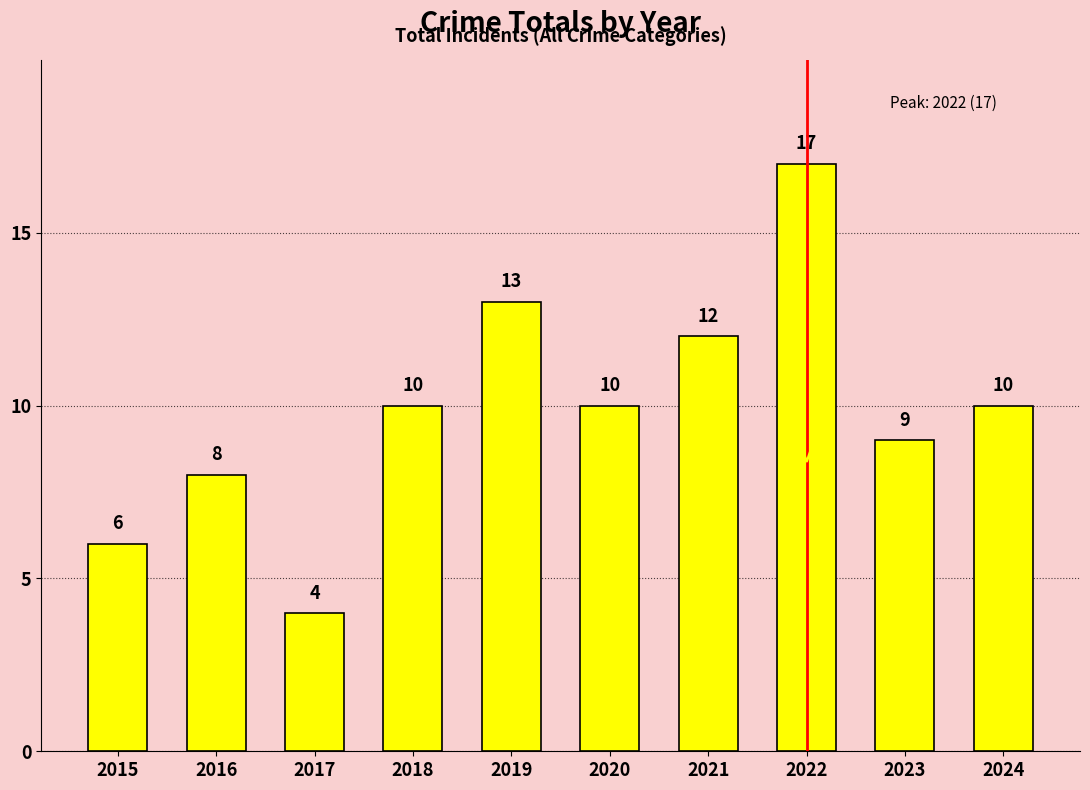

Which category has the highest value across all series?

2022